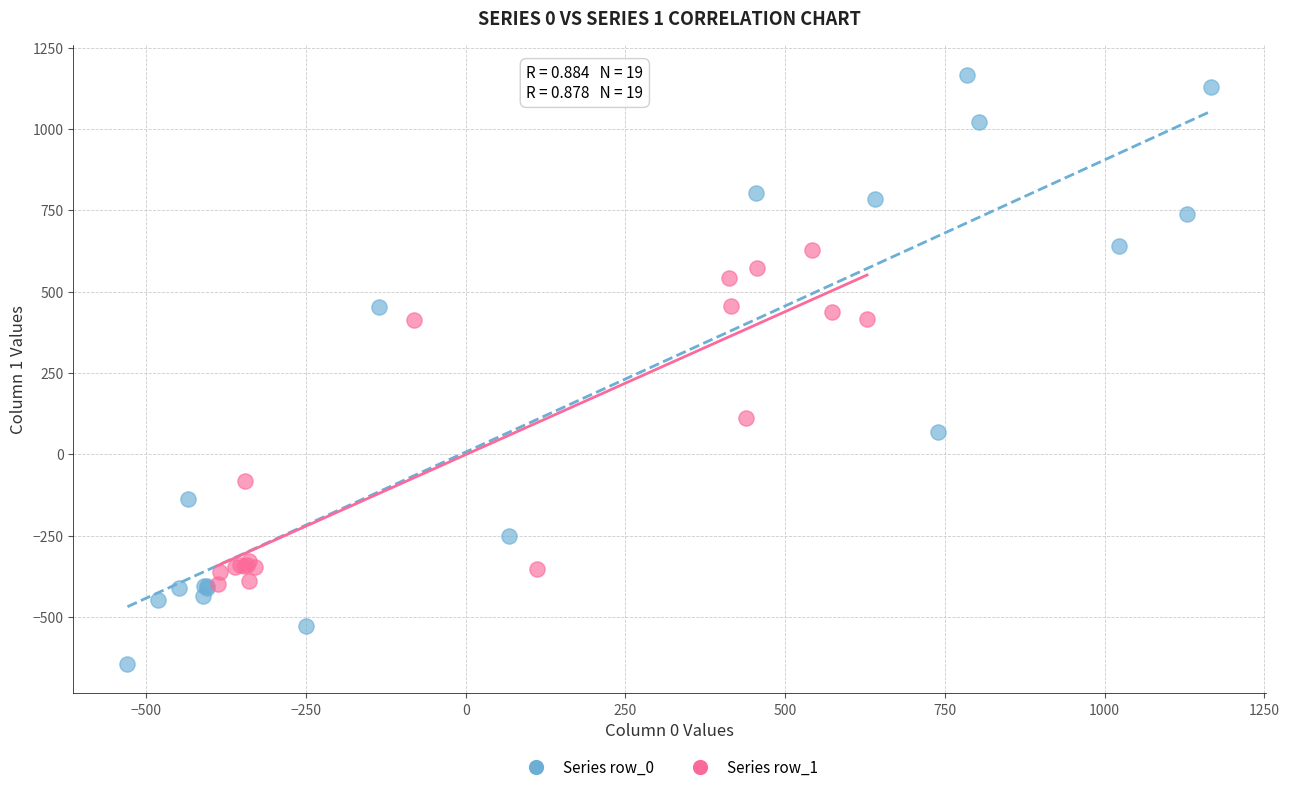

Which series contains the highest Y value?

Series row_0